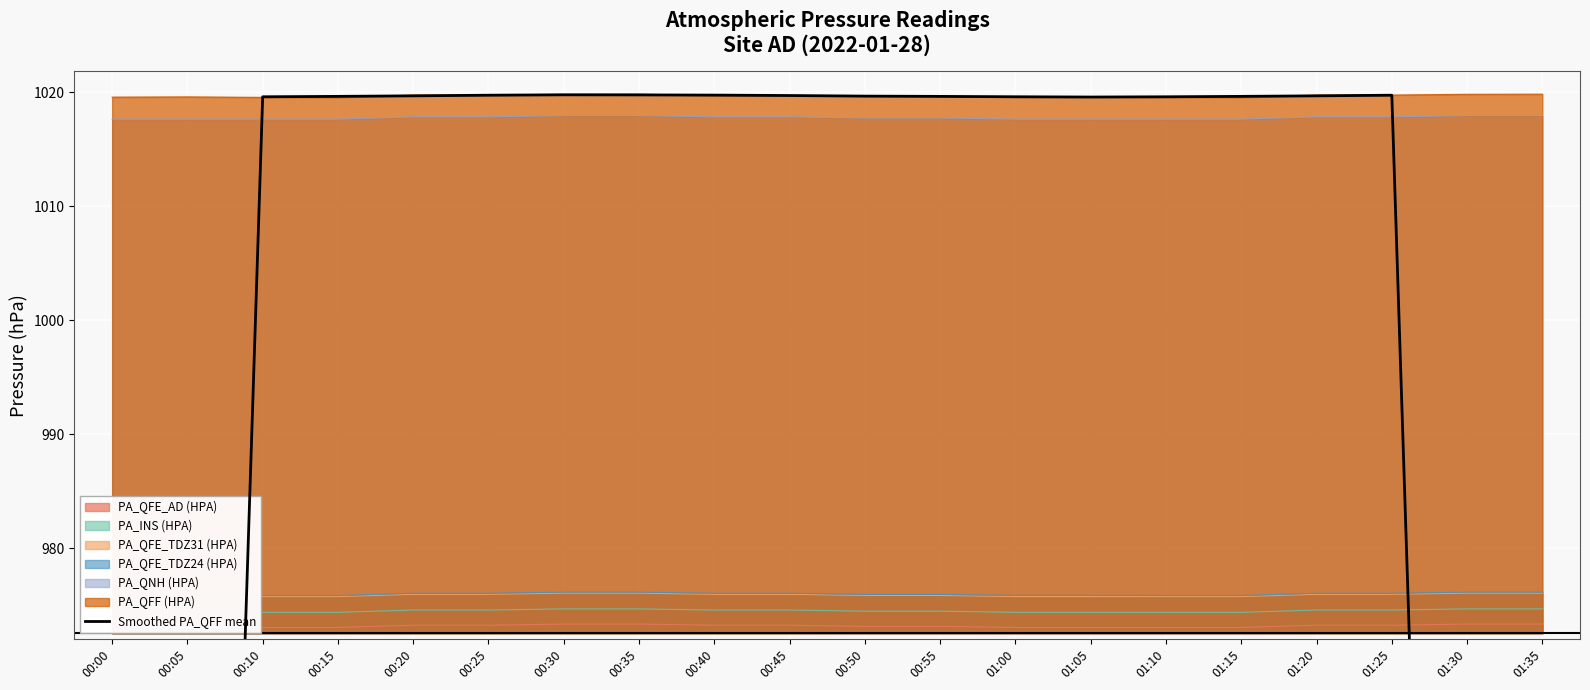

How many points are higher than both their immediate neighbors (excluding endpoints)?

2